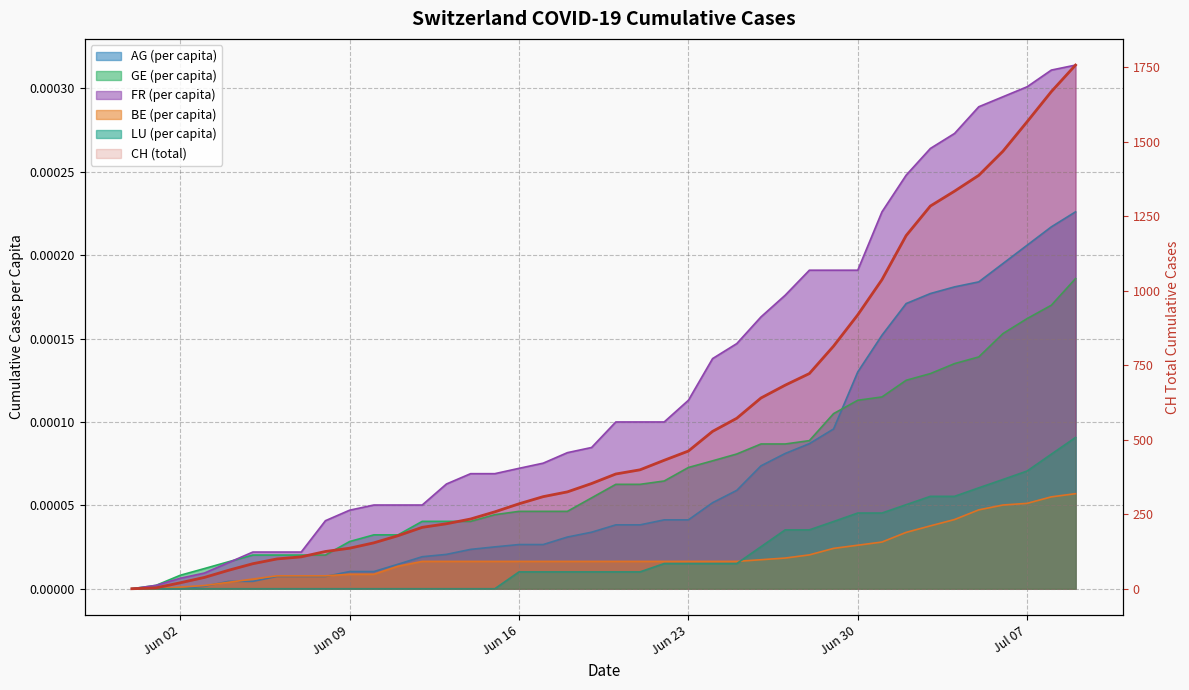

How many data points does each series have?

40